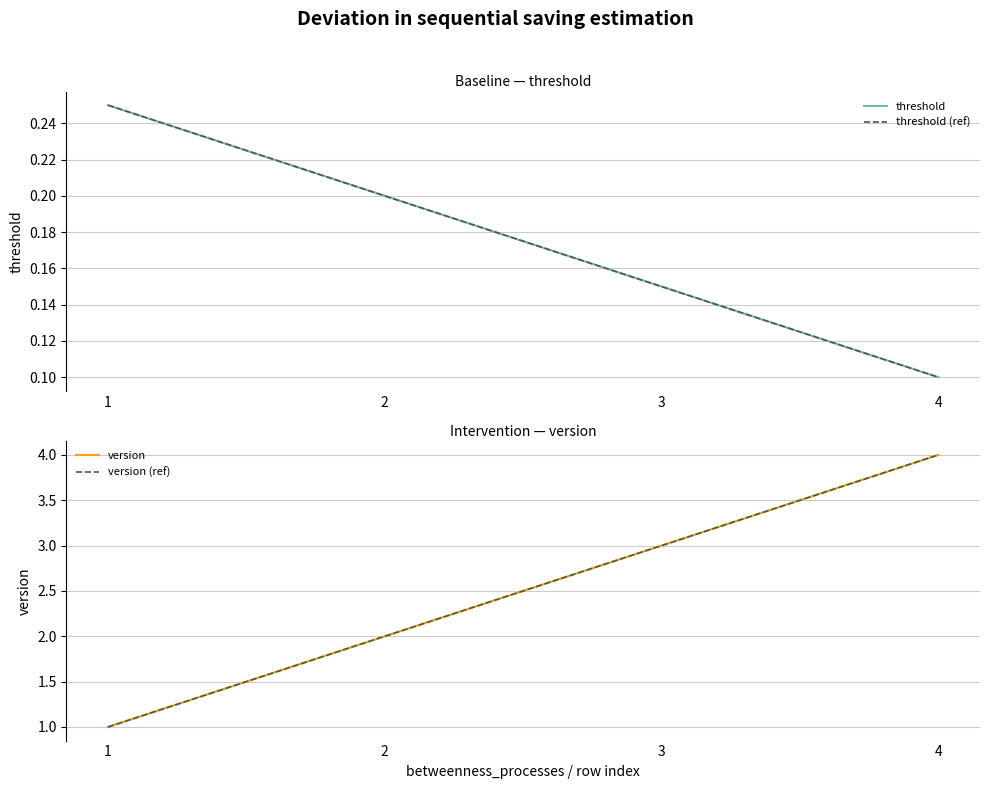

How many threshold values are between 0 and 1?

4